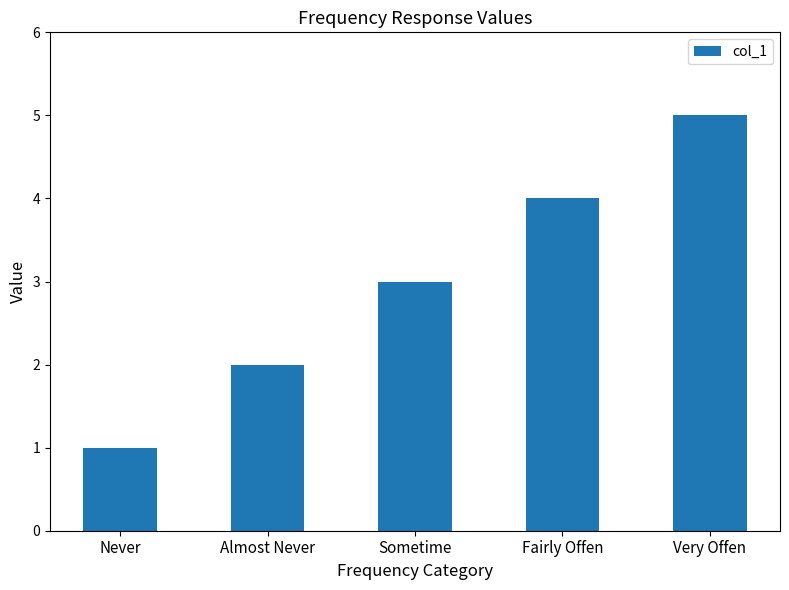

The value at Very Offen is 5. True or false?

True